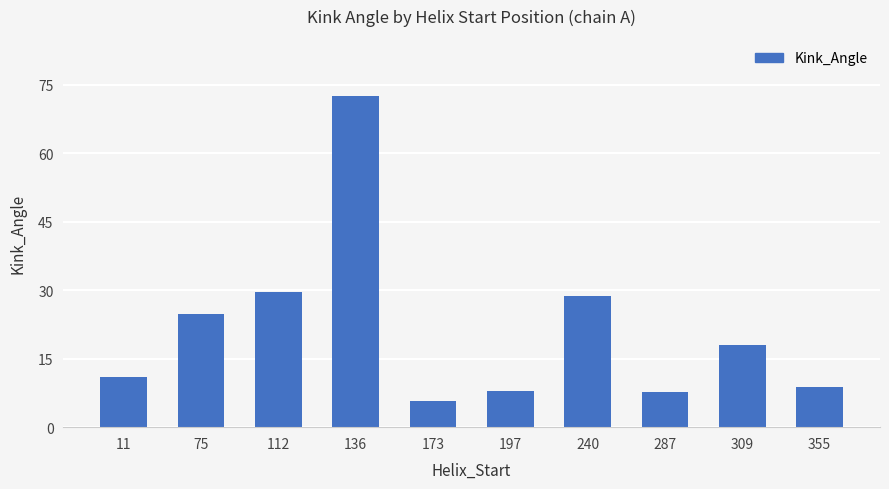

The chart shows a value of 3.4 at 11. True or false?

False